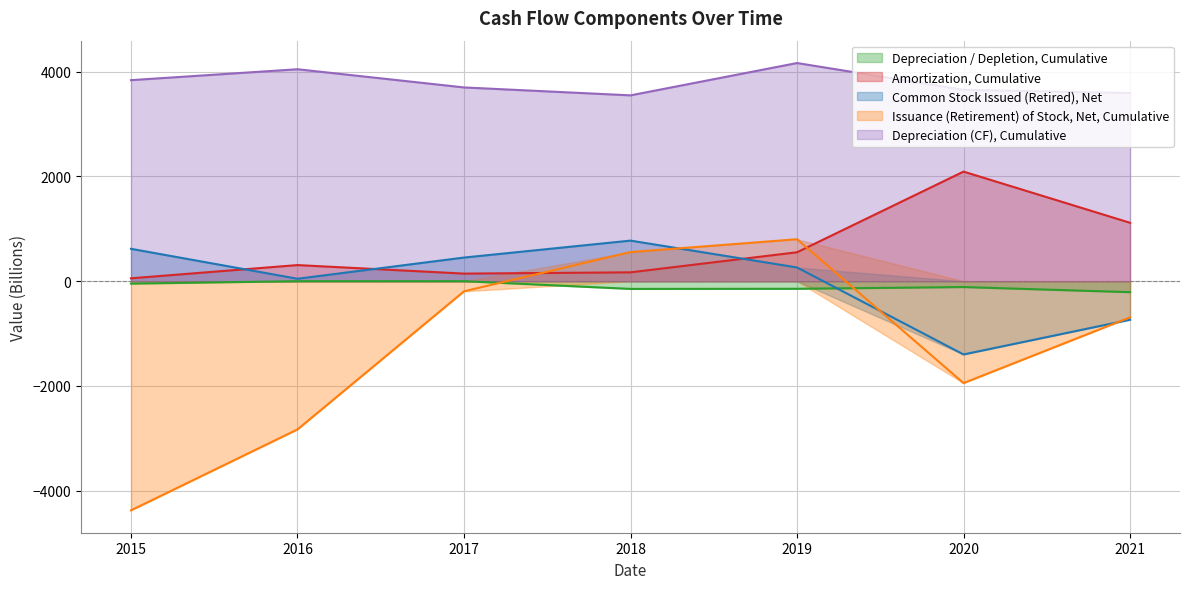

Reading left to right, extract all data points from this chart.

Depreciation / Depletion, Cumulative: -46.2	0.0	0.0	-147.1	-144.9	-112.0	-209.6
Amortization, Cumulative: 55.0	307.7	145.0	169.2	552.3	2092.5	1115.4
Common Stock Issued (Retired), Net: 618.3	46.7	451.2	774.9	262.1	-1399.0	-736.0
Issuance (Retirement) of Stock, Net, Cumulative: -4375.8	-2830.3	-193.2	555.9	801.2	-1945.5	-690.3
Depreciation (CF), Cumulative: 3838.9	4047.1	3699.7	3548.5	4165.7	3653.4	3591.7